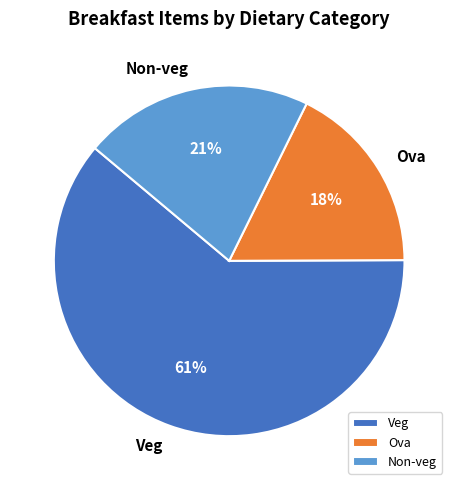

Which has a higher value, Veg or Non-veg?

Veg